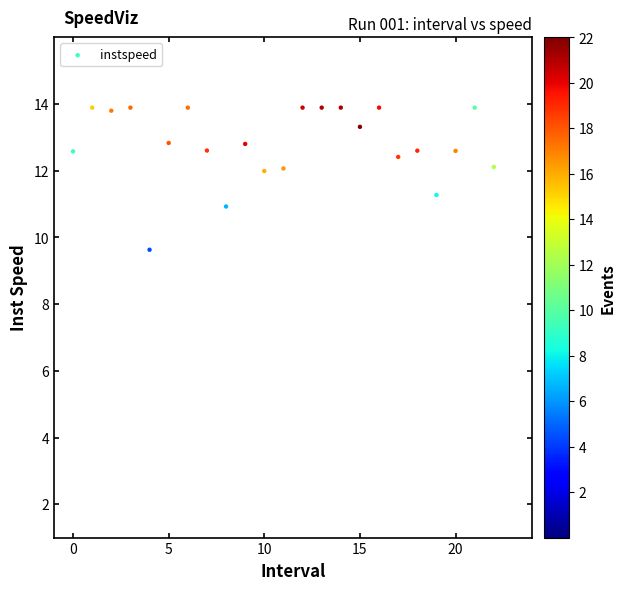

What is the range of Y values (max minus min)?

4.3